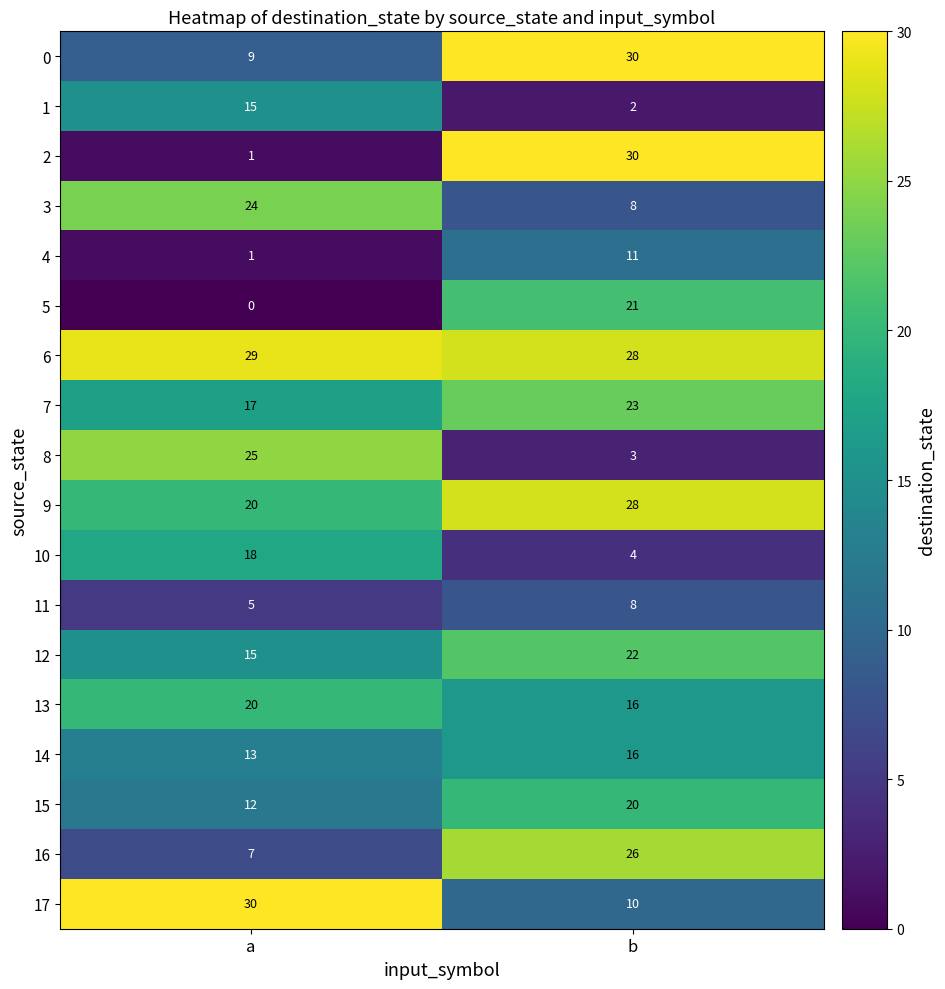

Count the number of categories in the chart.

2